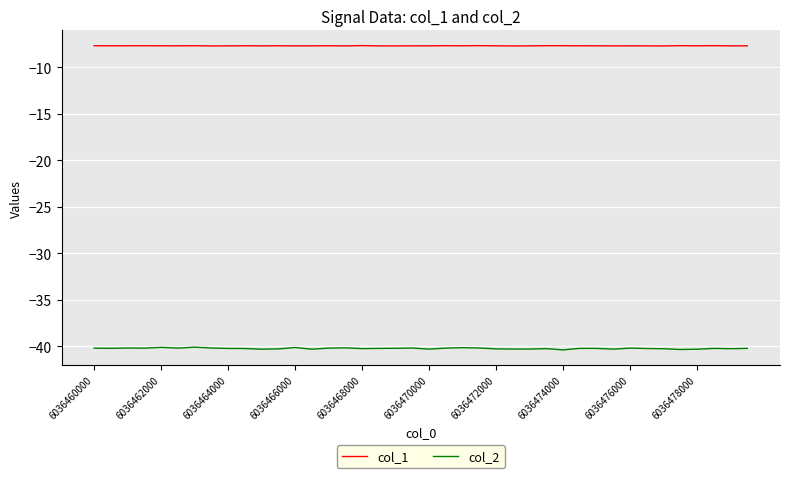

Does the chart have visible grid lines?

Yes